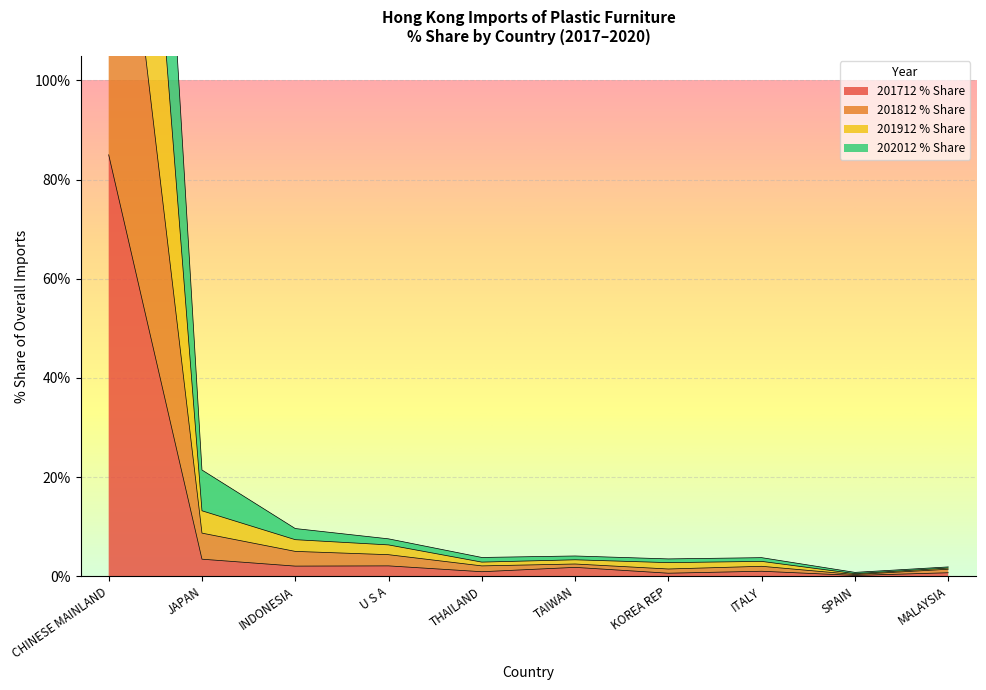

What is the difference between the highest and lowest values at MALAYSIA?

1.2